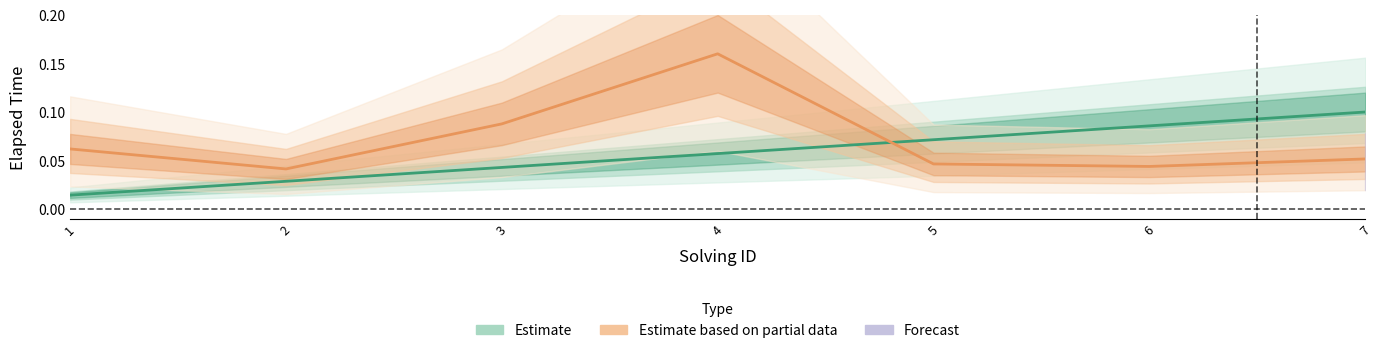

The solving_id series shows 0.0 at 2. True or false?

True